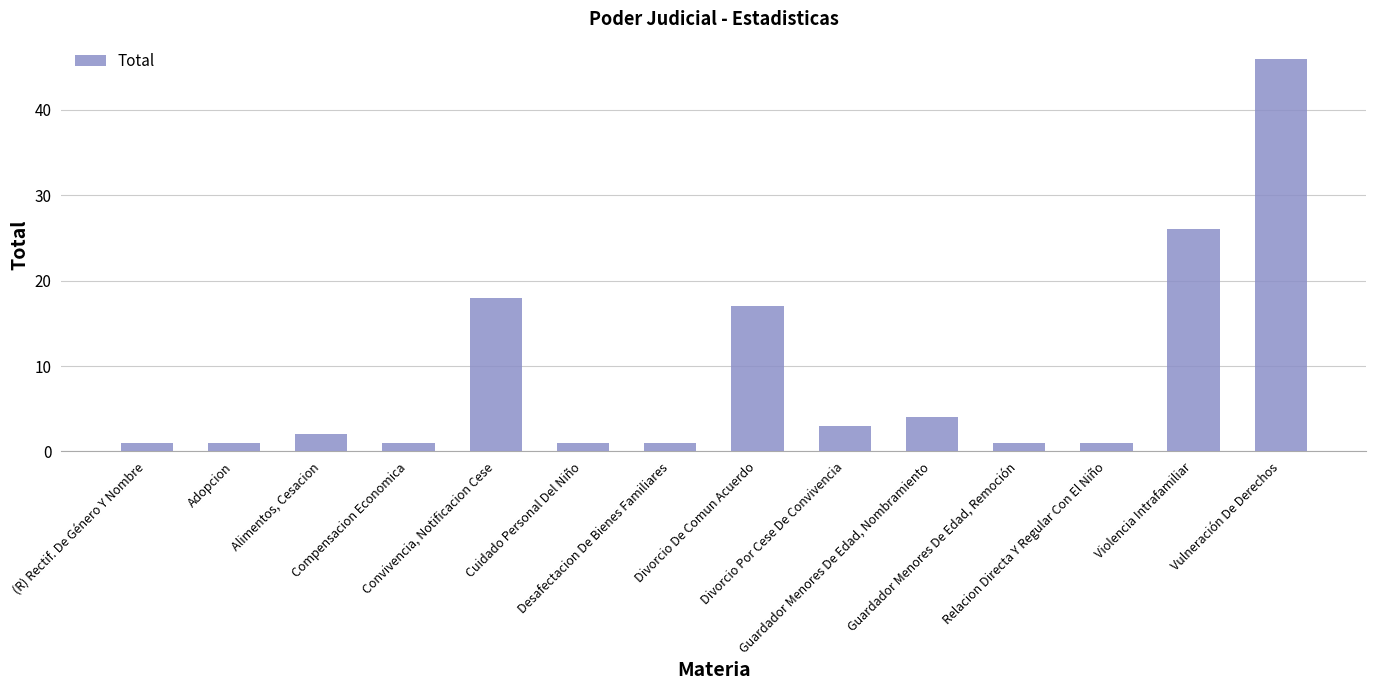

What is the difference between the values at (R) Rectif. De Género Y Nombre and Violencia Intrafamiliar?

25